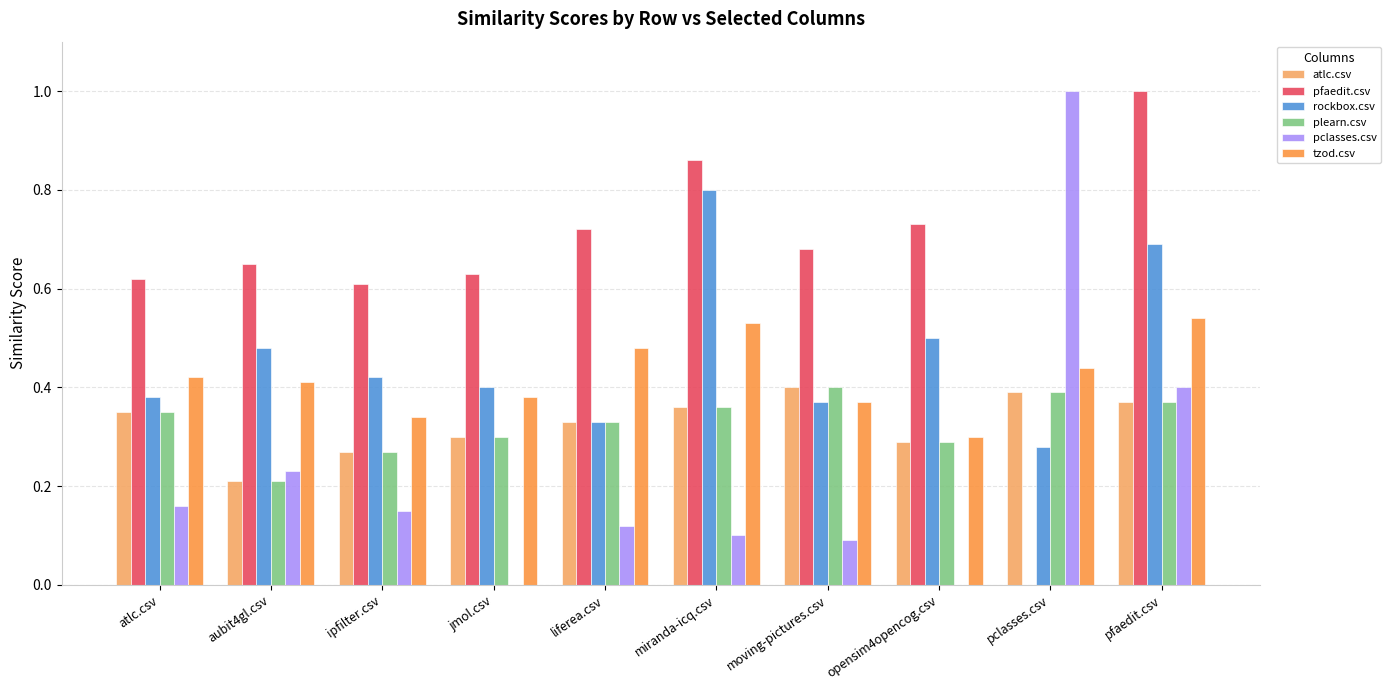

How many series are shown in this chart?

6